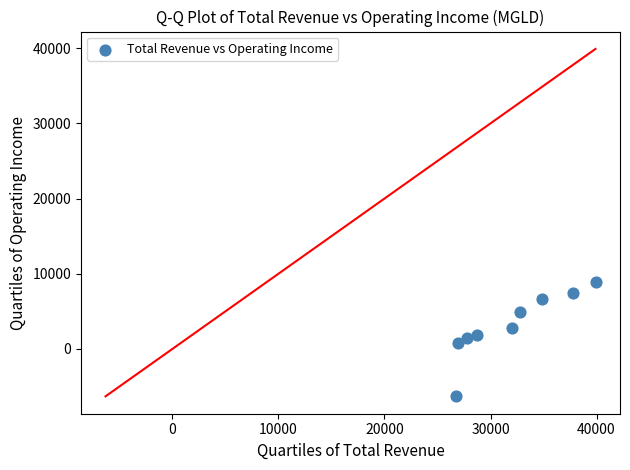

What is the range of X values (max minus min)?

13200